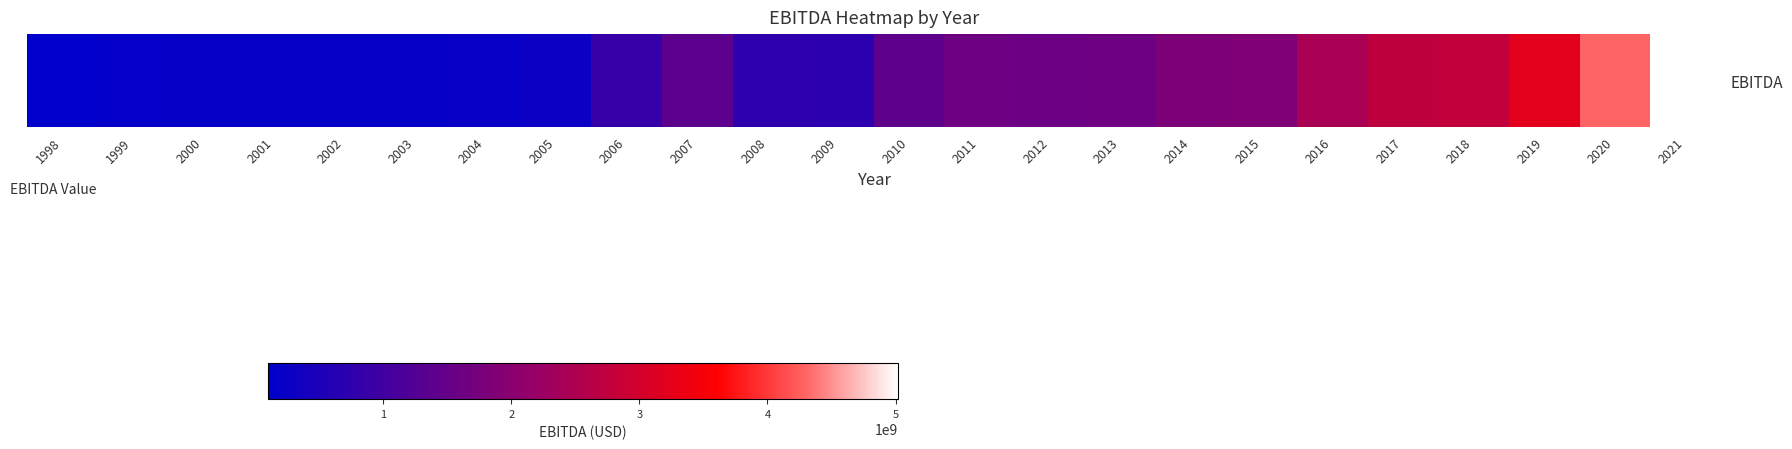

What is the change in value from 2019 to 2021?

+1788000000